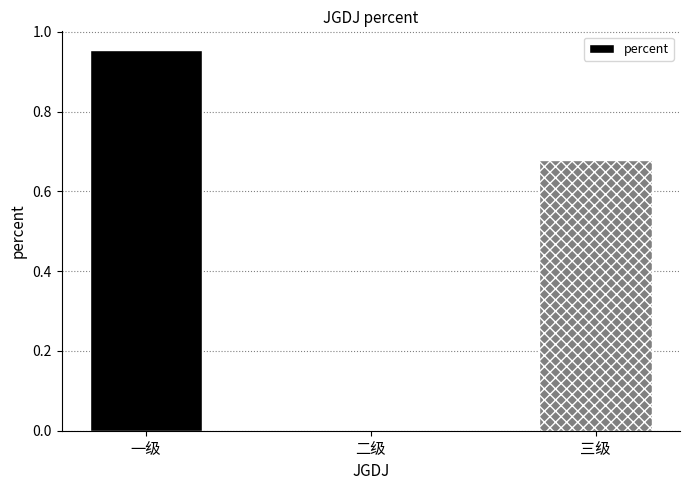

Between 三级 and 二级, which is larger?

三级